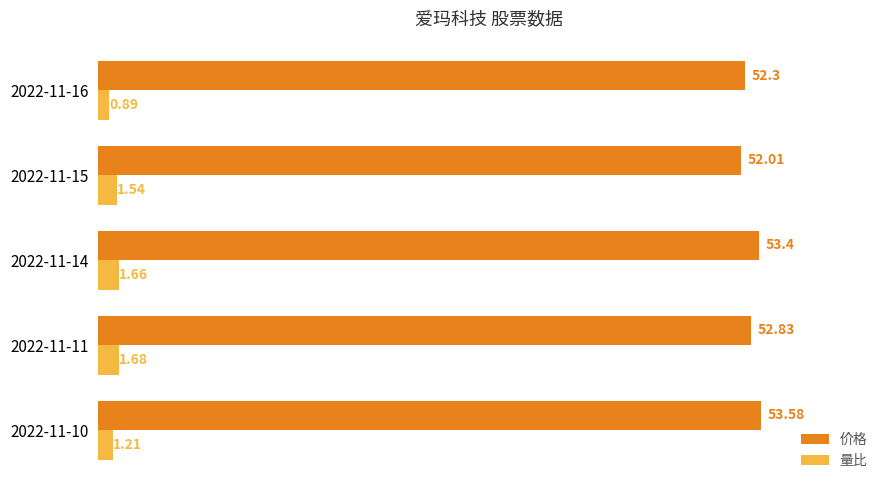

At 2022-11-11, list the series in order from largest to smallest.

价格, 量比